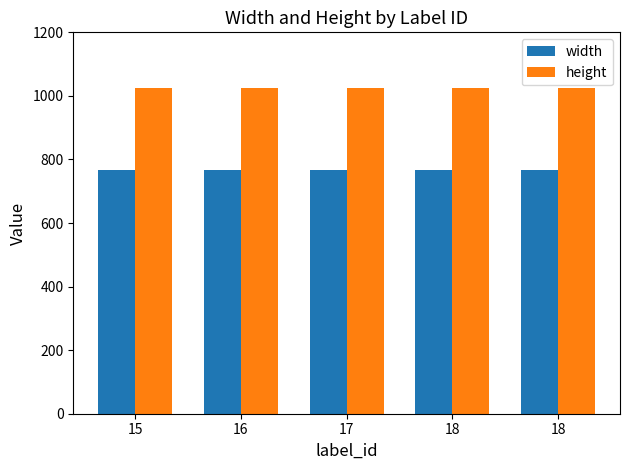

What is the difference between the highest and lowest values at 15?

256